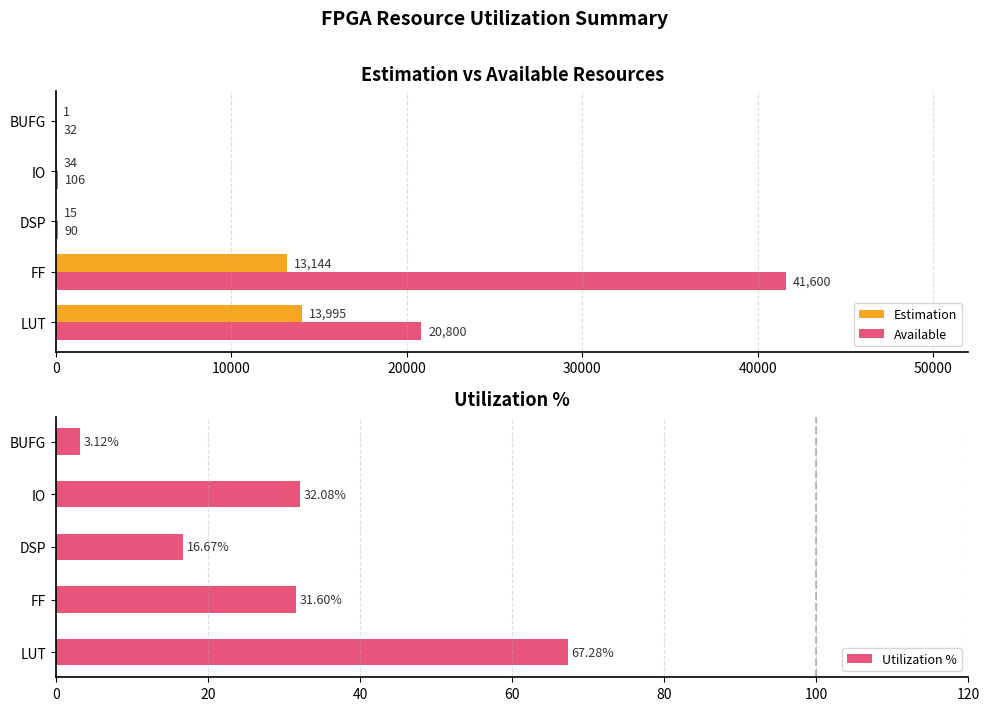

Is the value of Available at IO greater than the value of Estimation at BUFG?

Yes